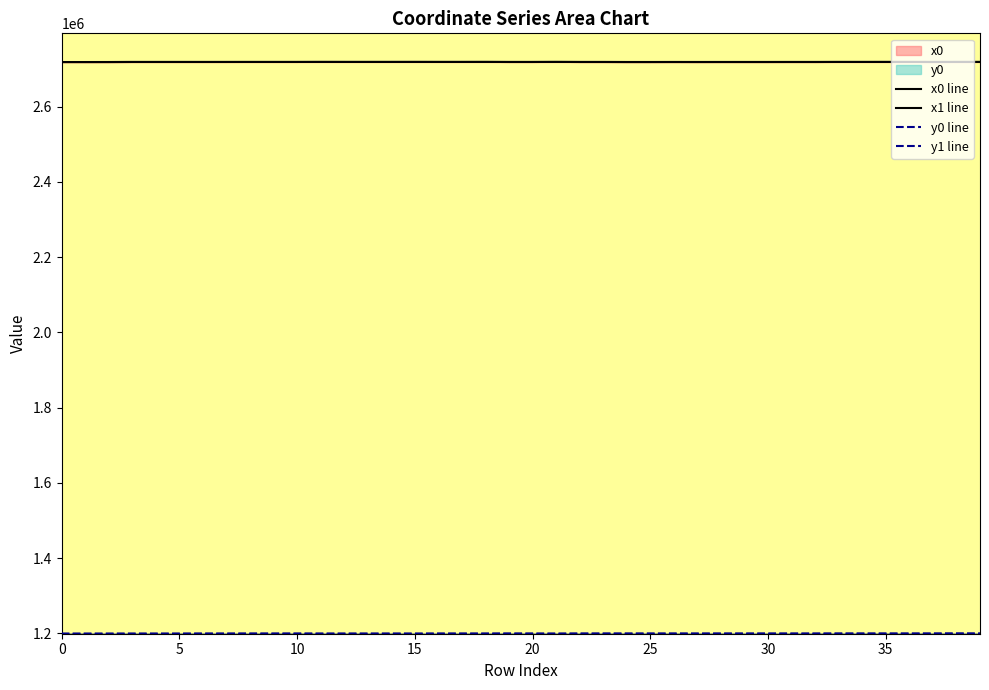

At which category does y1 line reach its first local peak?

9